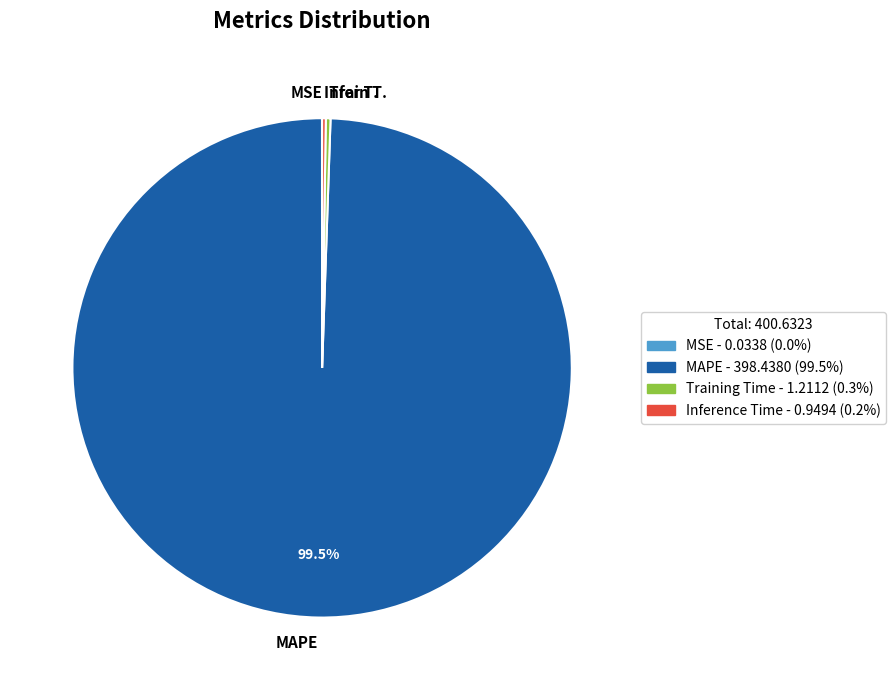

Combined, do Train T. and MAPE account for over 50%?

Yes